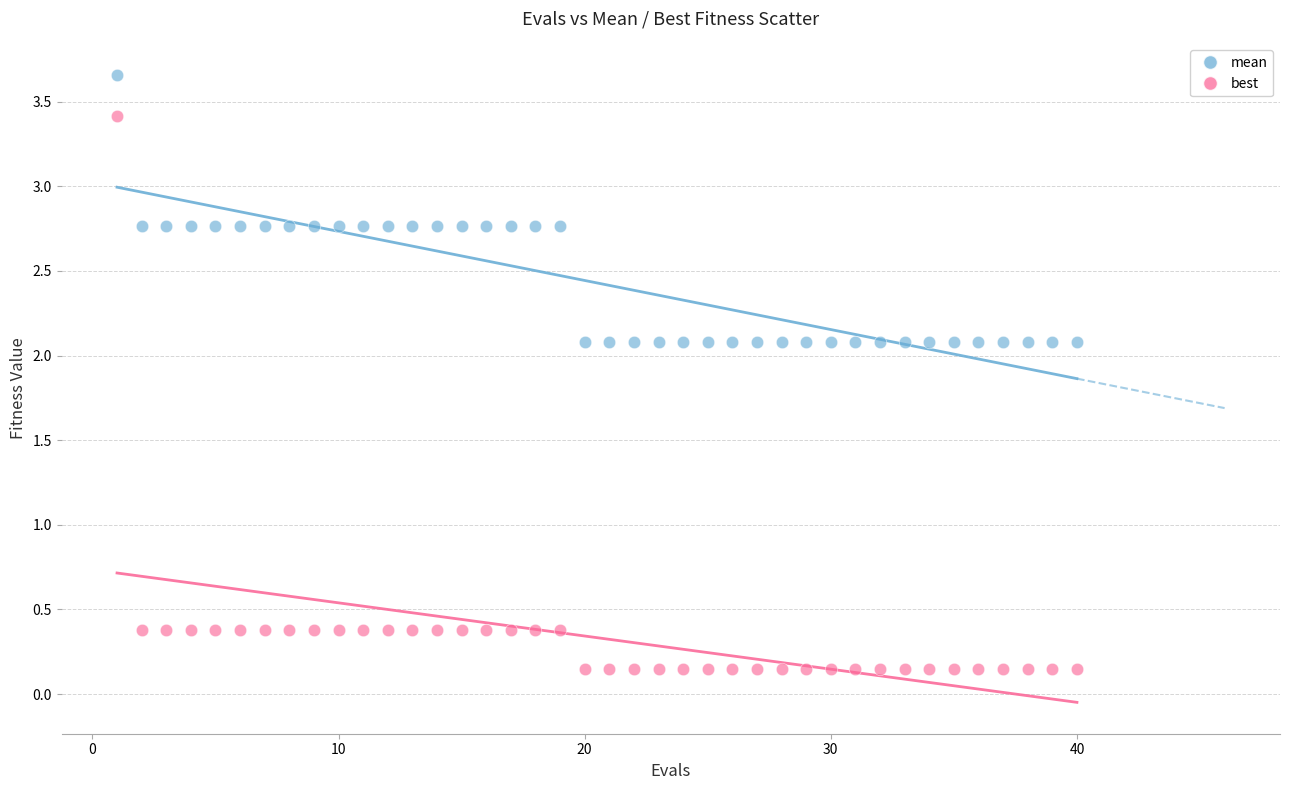

Which series has the largest Y range (max minus min)?

best